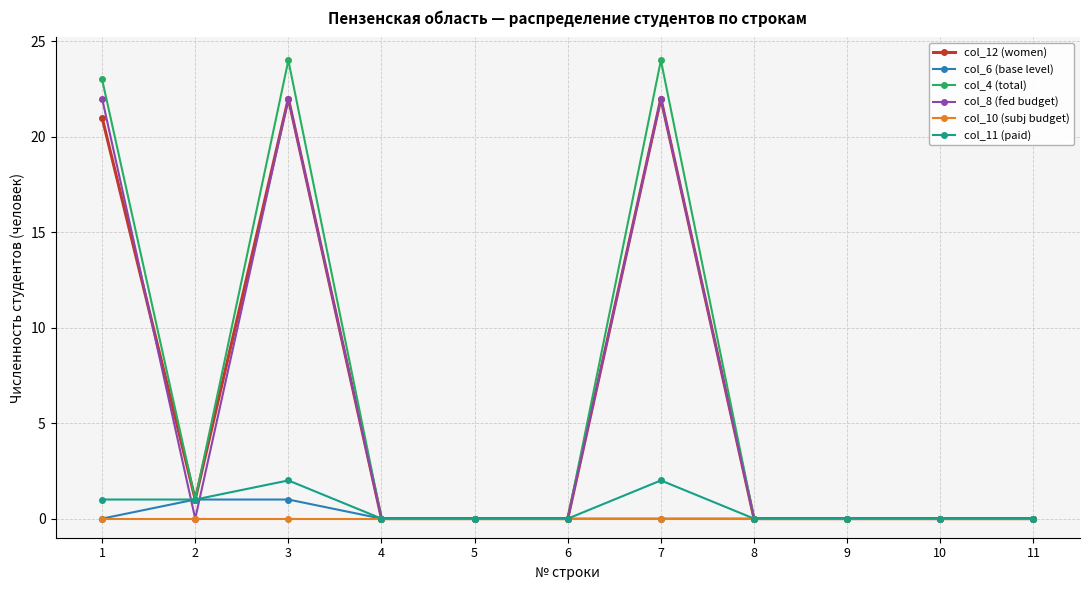

What is the difference between the maximum and second lowest values in the col_6 (base level) series?

1